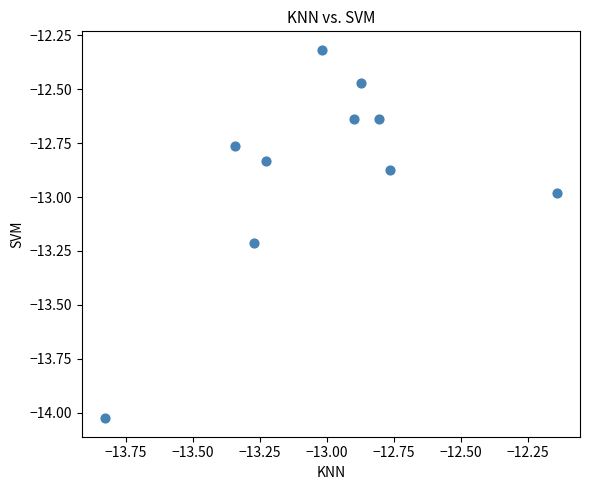

What is the range of X values (max minus min)?

1.7